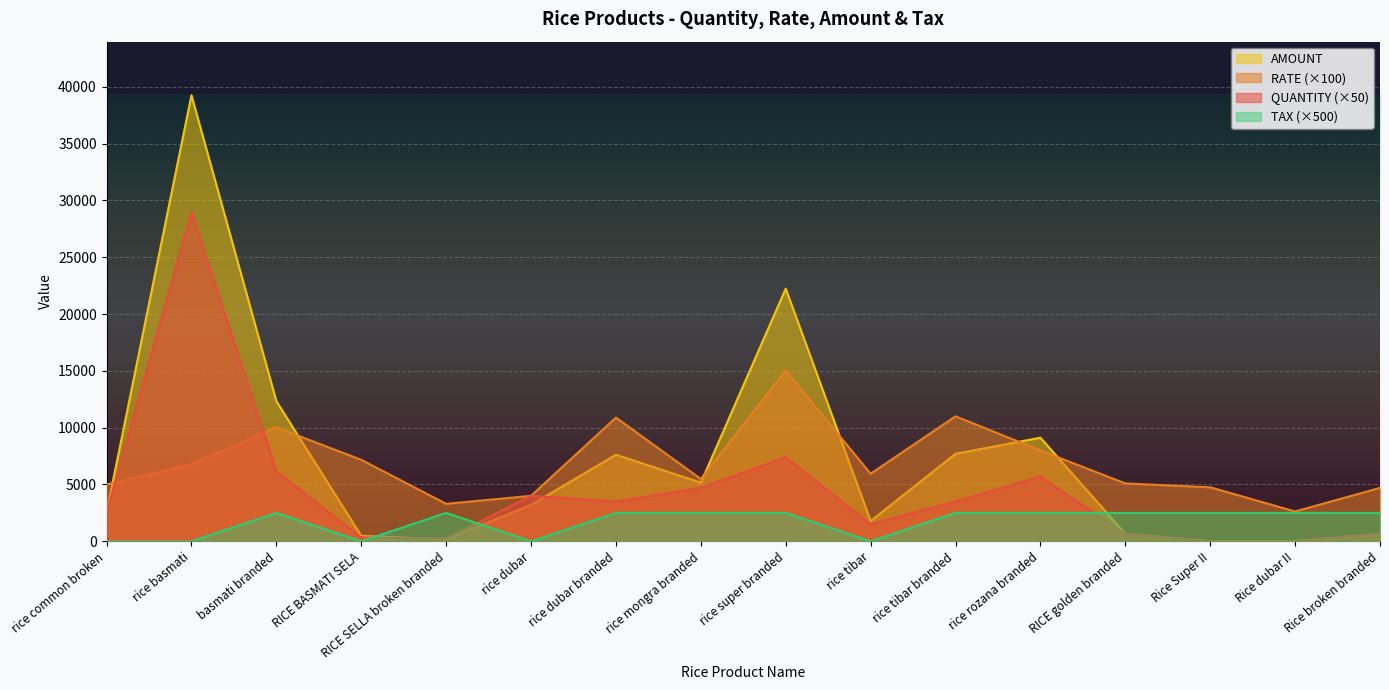

What is the label of the 3rd point from the left?

basmati branded